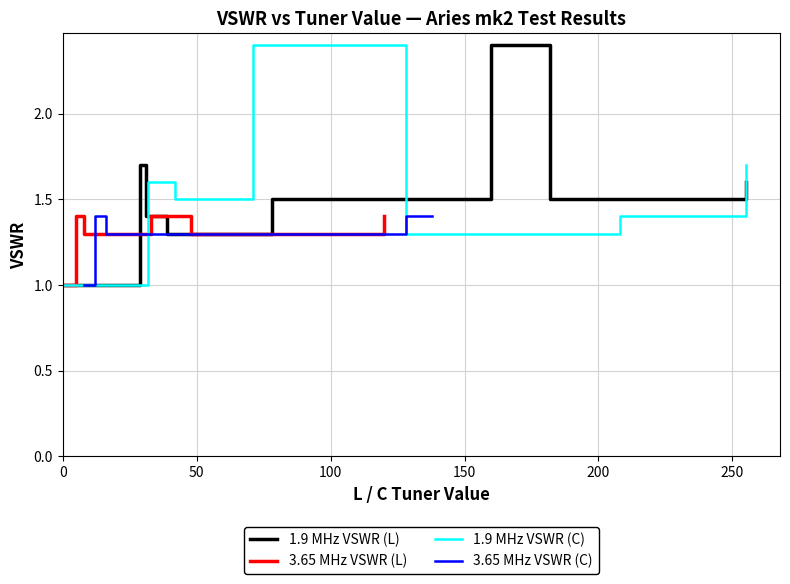

True or false: 3.65 MHz VSWR (C) has more than 1 points higher than both neighbors.

False